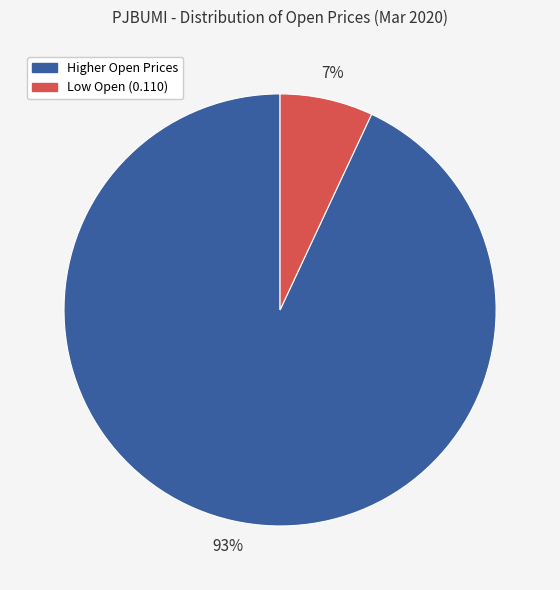

To the nearest percent, what is the average slice percentage?

50%